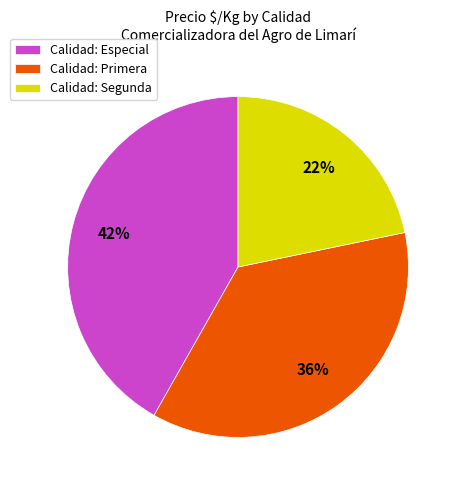

Rank the categories by value from lowest to highest.

Calidad: Segunda, Calidad: Primera, Calidad: Especial